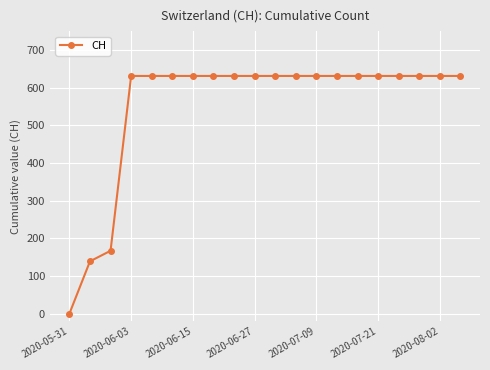

What is the value of the 7th point from the left?

631